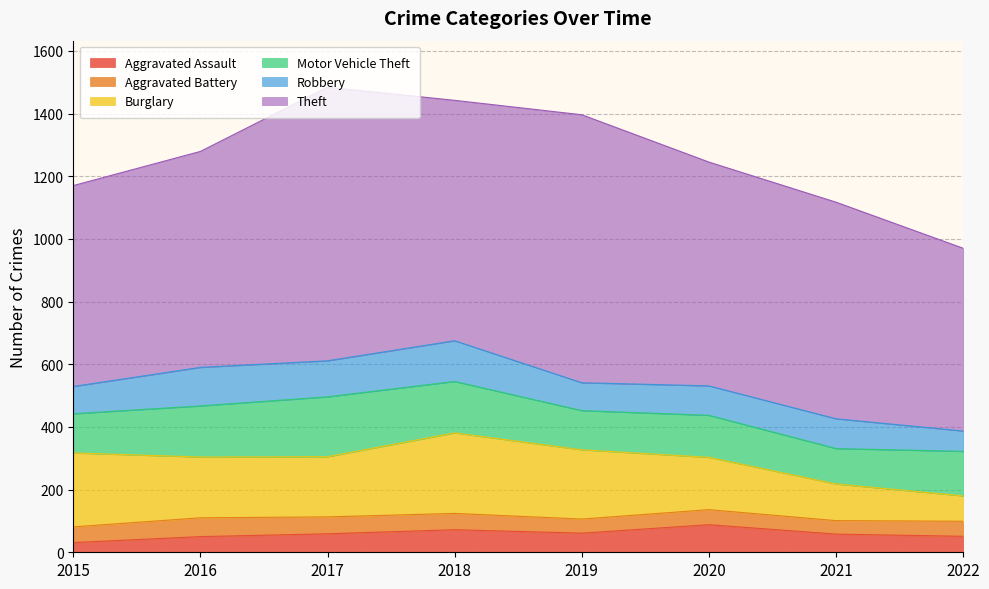

At 2021, list the series in order from largest to smallest.

Theft, Burglary, Motor Vehicle Theft, Robbery, Aggravated Assault, Aggravated Battery